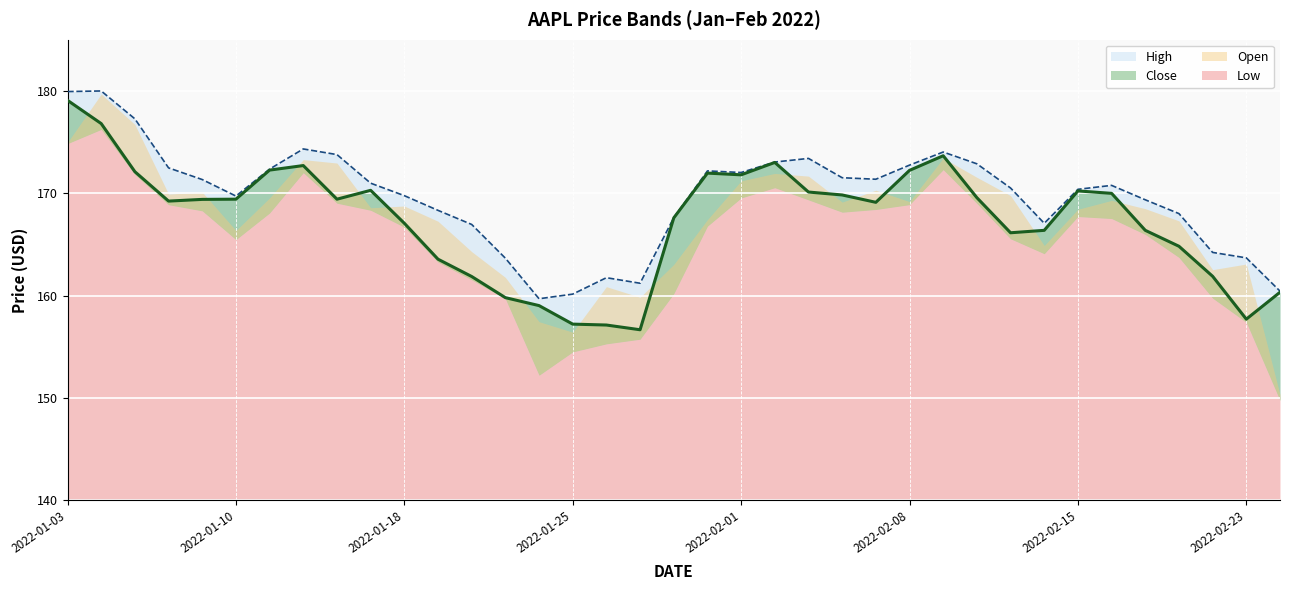

True or false: High and Close intersect in this chart.

False